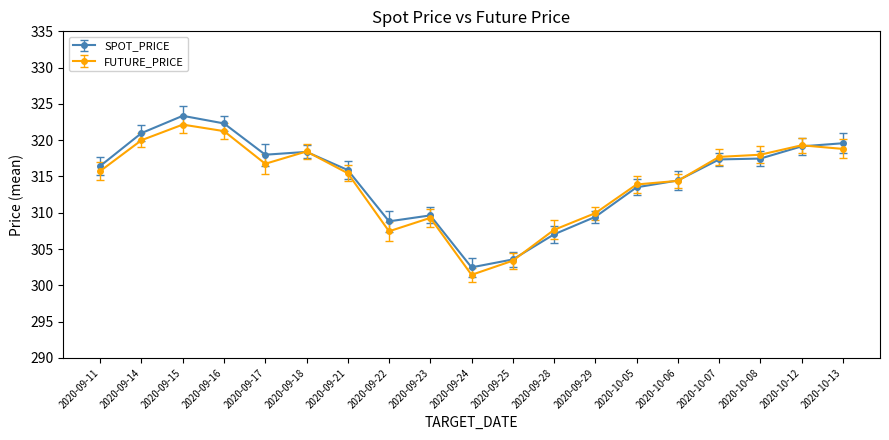

True or false: SPOT_PRICE and FUTURE_PRICE intersect in this chart.

True